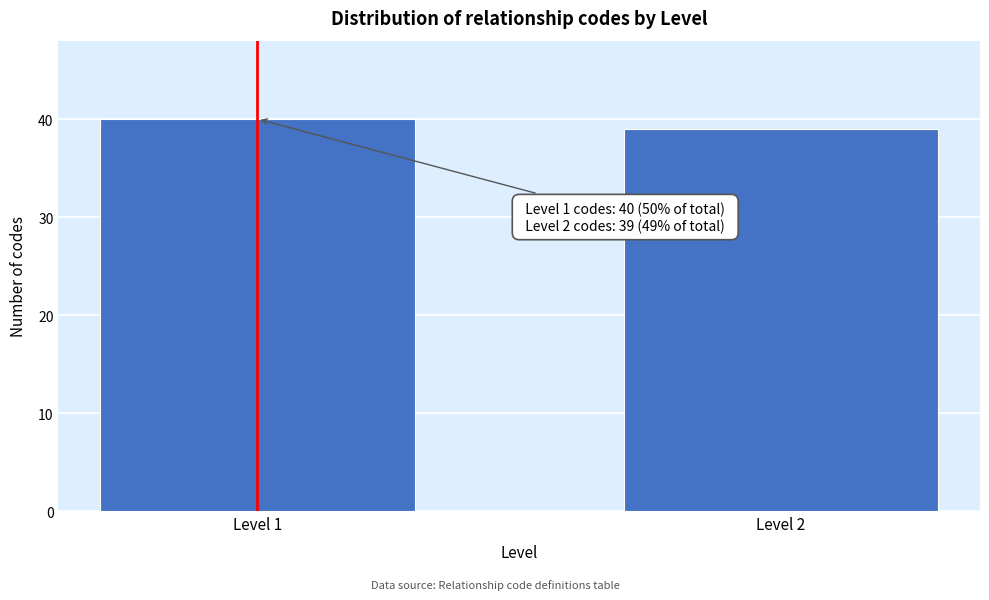

Reading right to left, list all the values displayed in this chart.

Level 2=39	Level 1=40